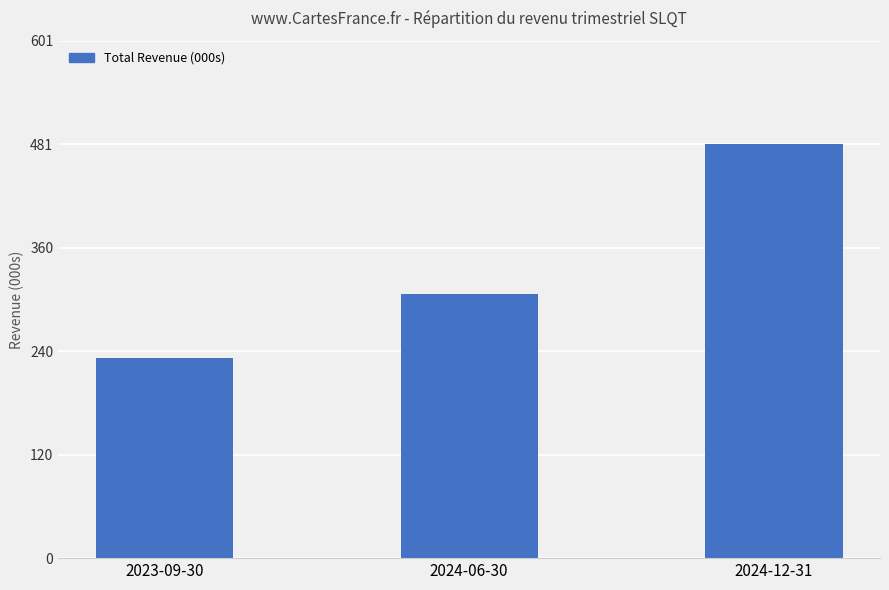

What is the ratio of the value at 2023-09-30 to the value at 2024-06-30?

0.8